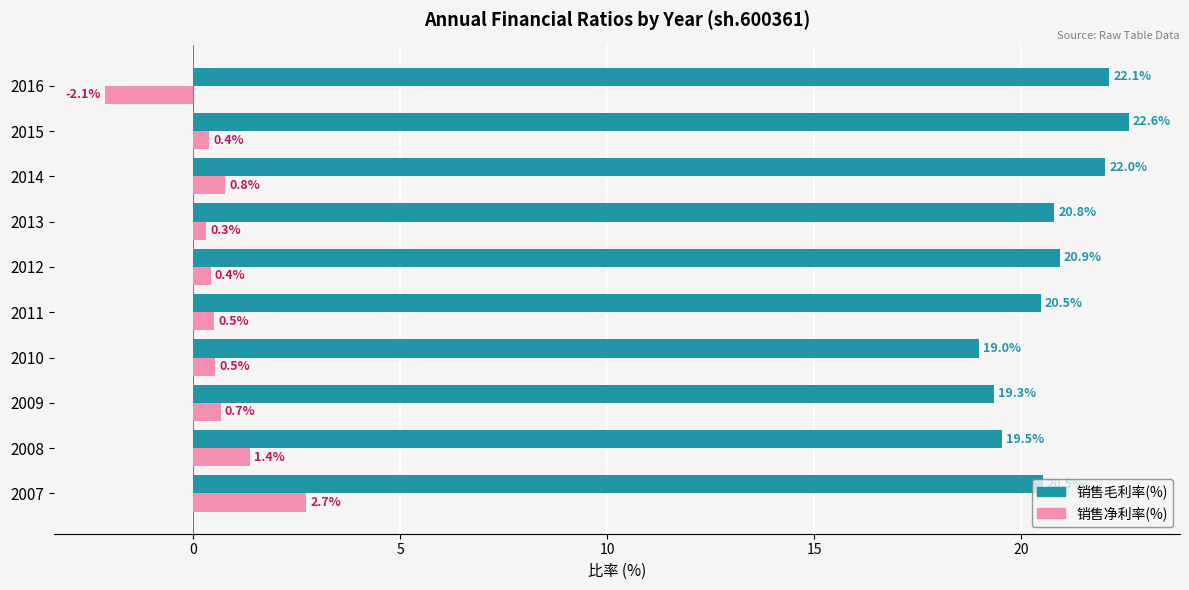

Which series has the largest range (max minus min)?

销售净利率(%)